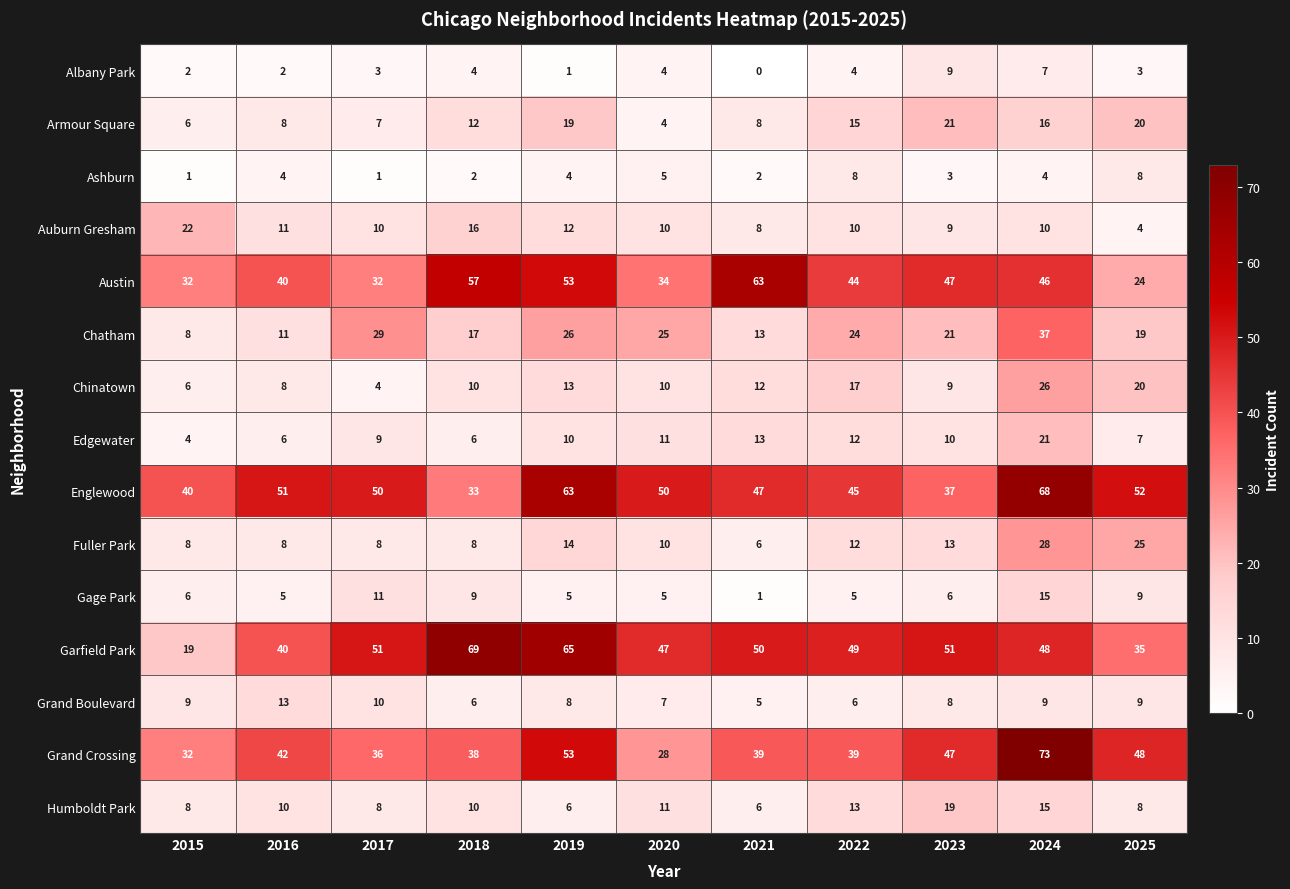

Is it true that Ashburn equals 1 at 2019?

False